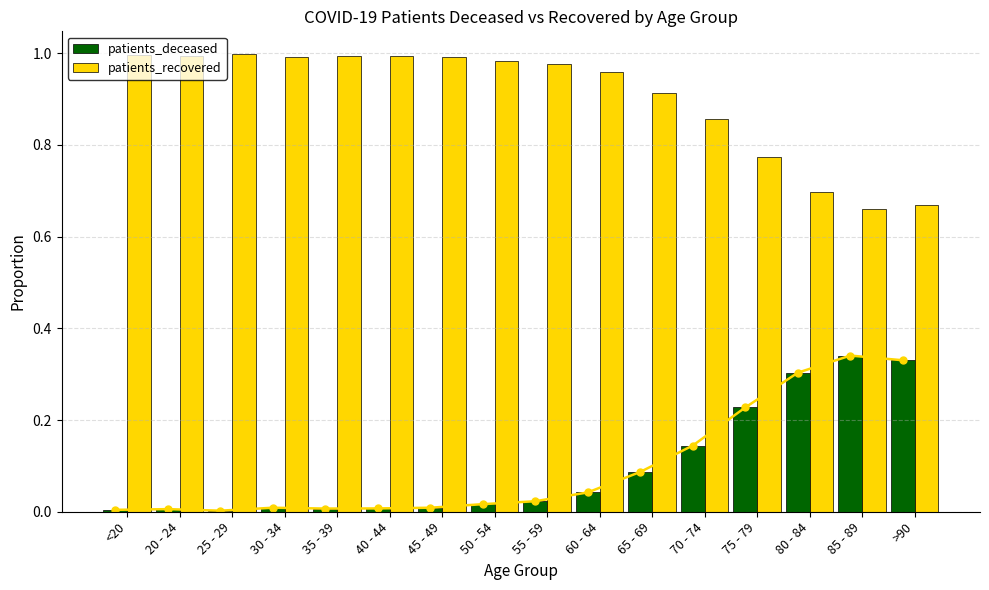

What is the value of the patients_recovered bar at the 5th from the left?

1.0